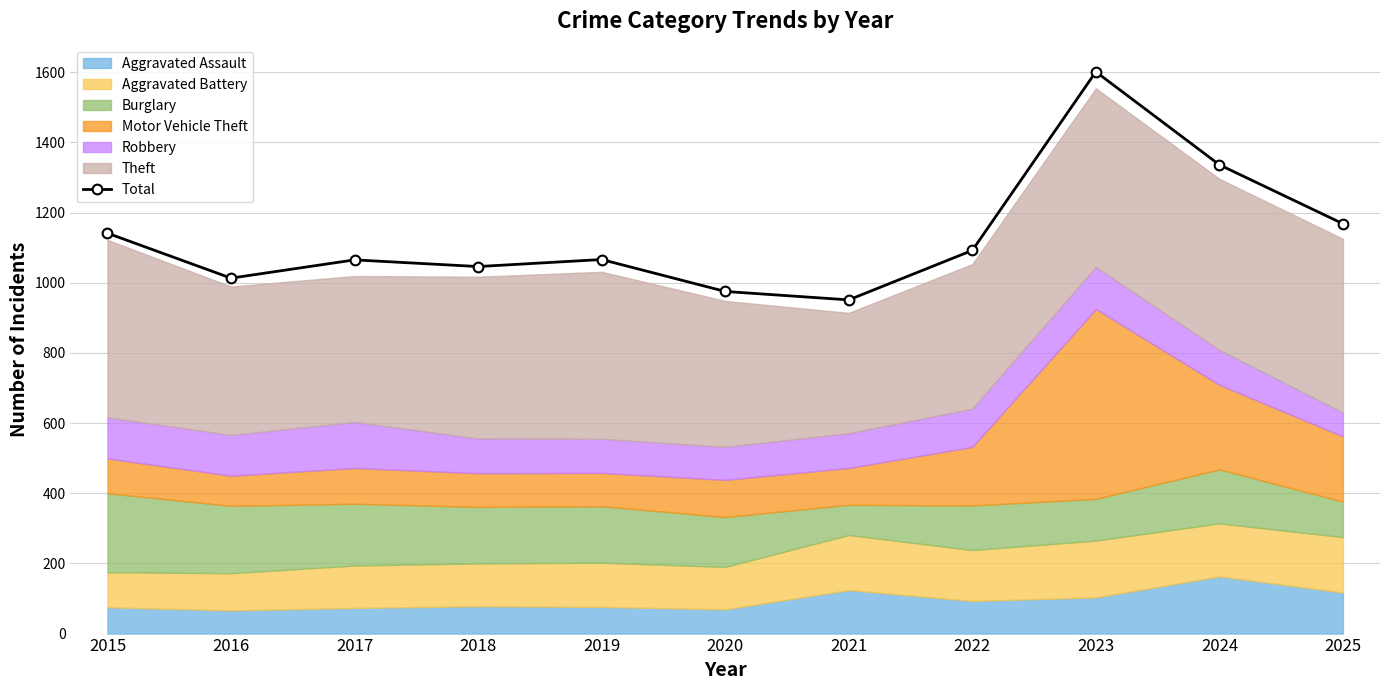

Reading left to right, transcribe all the data shown in this chart.

1141	1013	1065	1046	1066	975	951	1092	1601	1336	1168